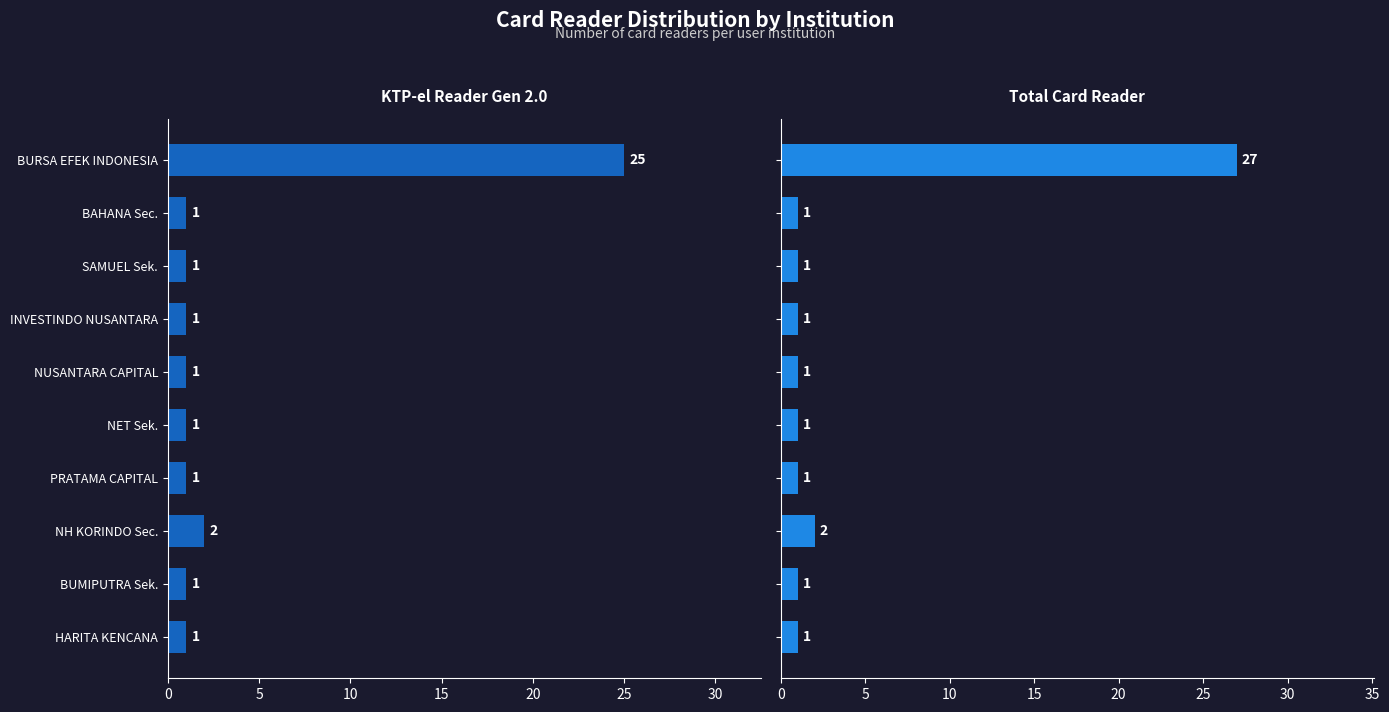

What position from the right is HARITA KENCANA?

1